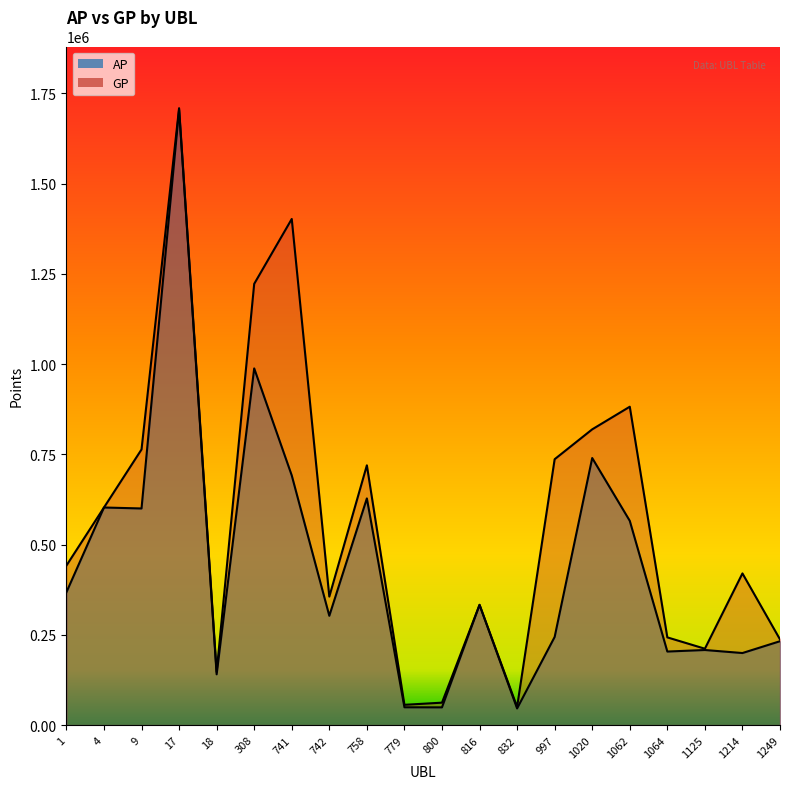

True or false: AP has more than 2 points higher than both neighbors.

True